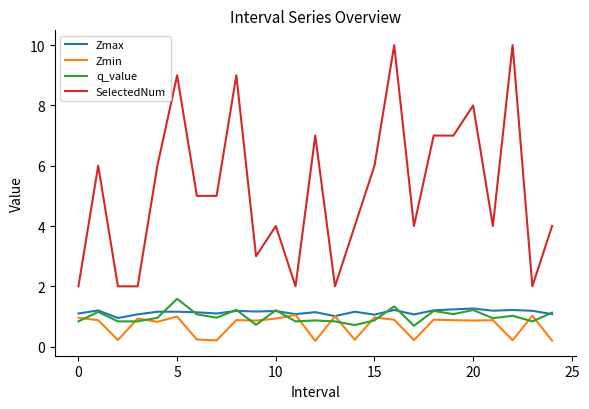

Which series has the widest spread of values?

SelectedNum